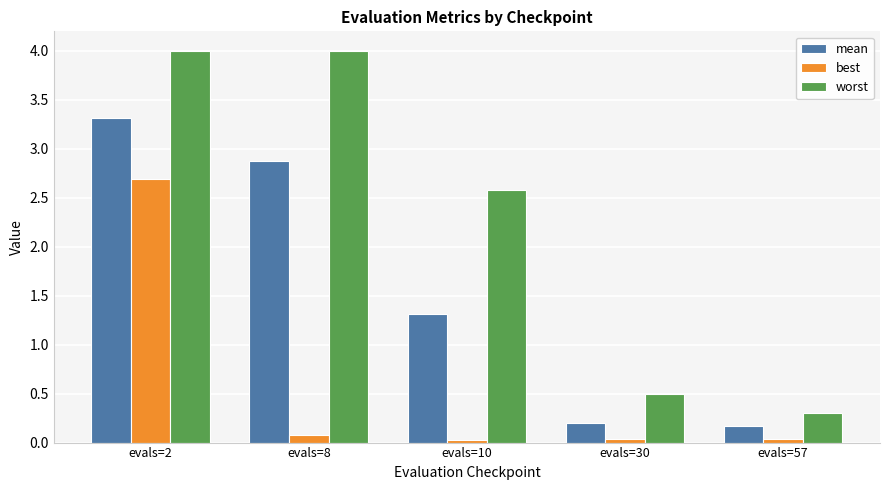

Is the value of worst at evals=10 greater than the value of best at evals=2?

No